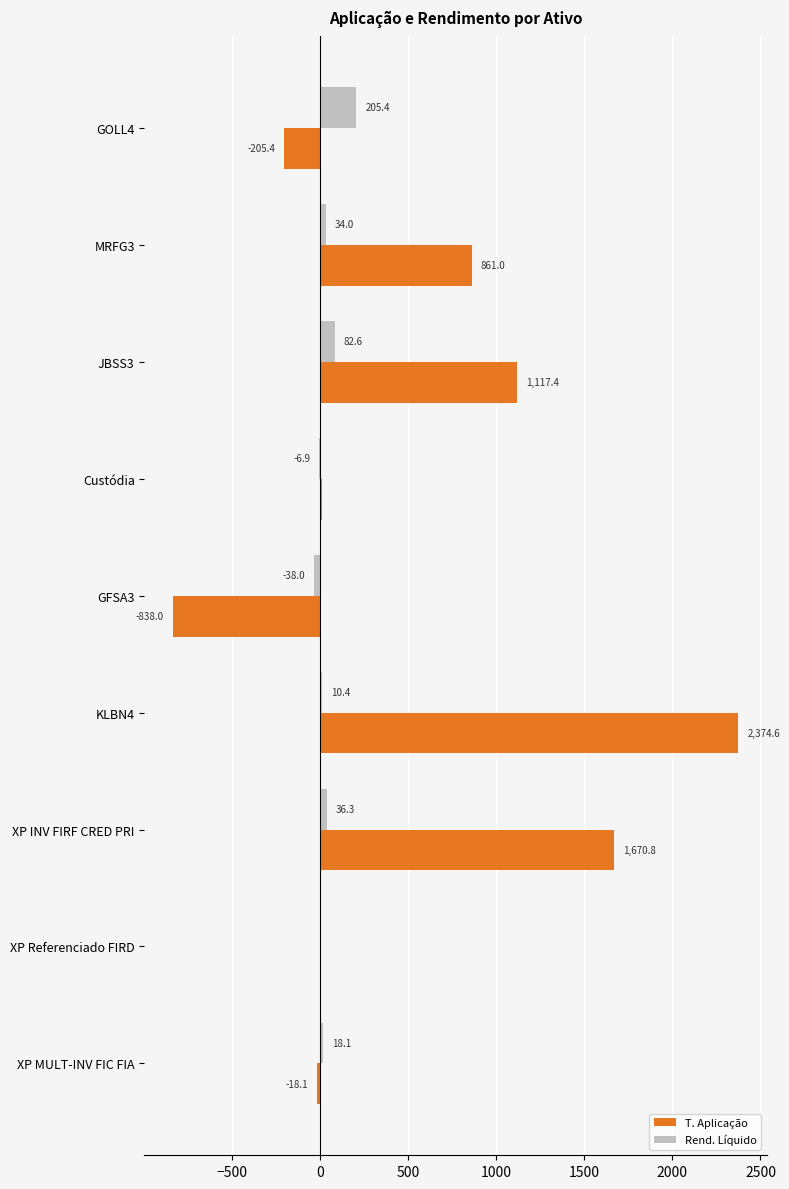

At which label does Rend. Líquido reach its peak?

GOLL4